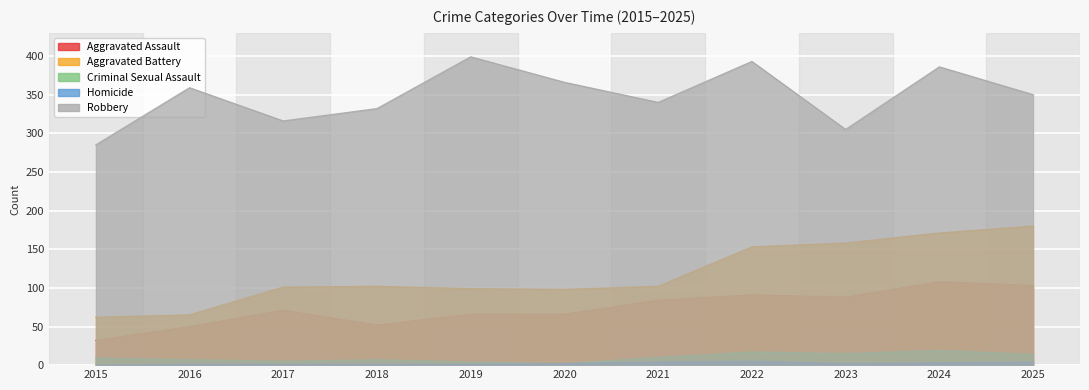

What is the difference between the maximum and minimum values in the Aggravated Battery series?

118